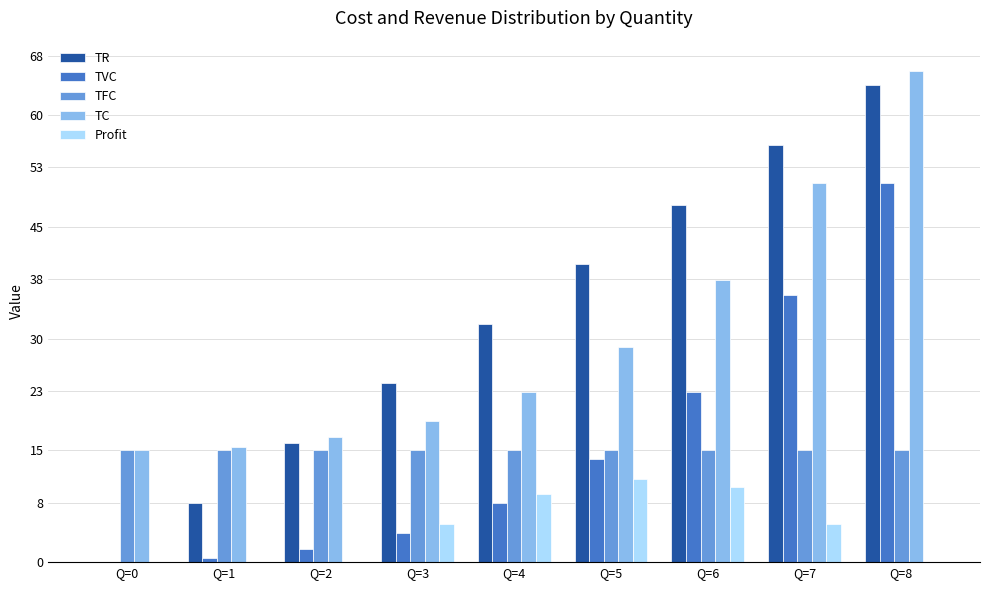

Which category has the lowest value in the Profit series?

Q=0